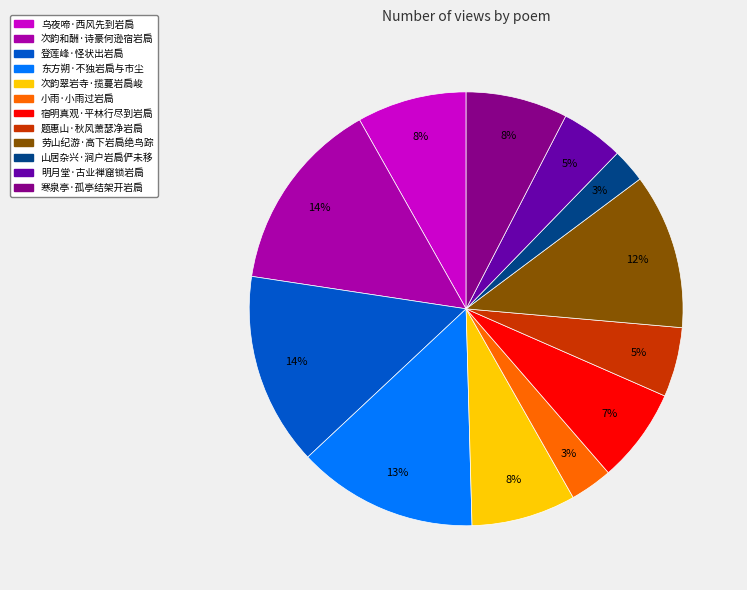

How many slices are in this pie chart?

12